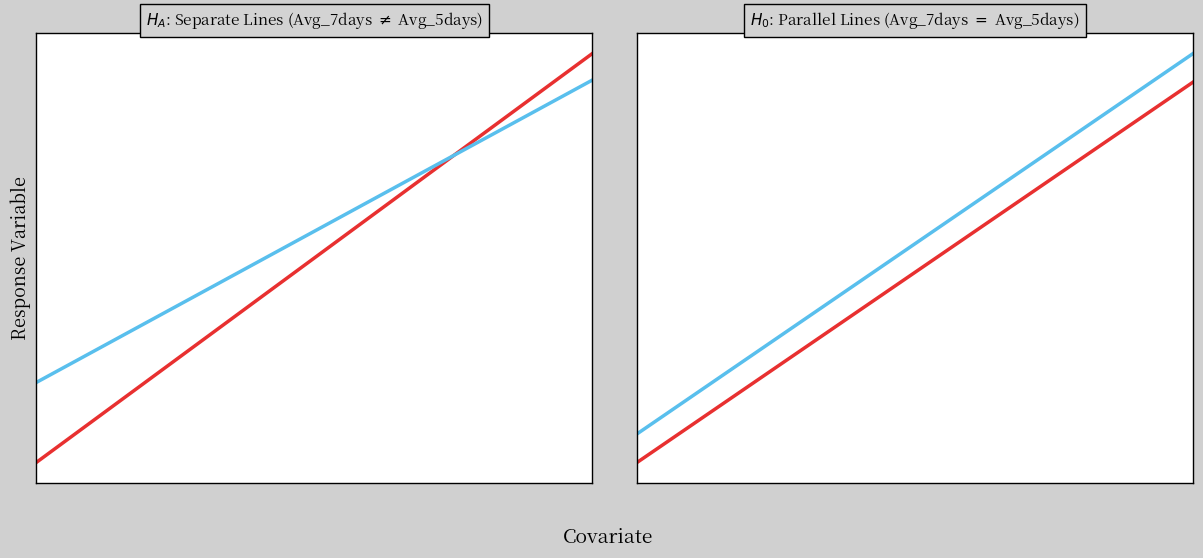

How many lines are shown in the chart?

2